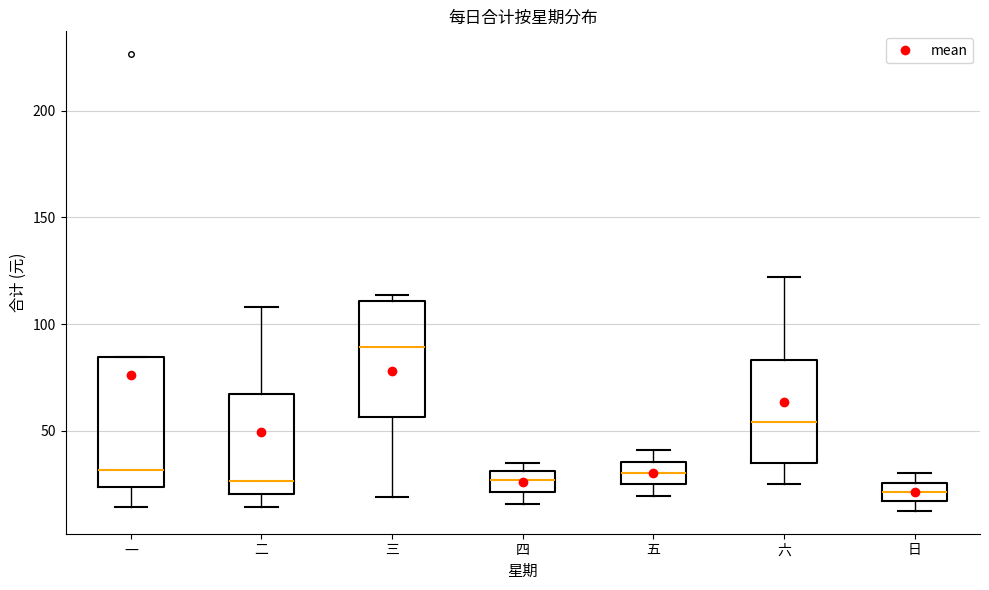

Reading left to right, read every box against the y-axis: the position of its median line, the range the box covers, and the ends of its whiskers. The values are not printed on the chart, so give them approximately, as read against the axis.

一: median 30, box 25 to 85, whiskers 15 to 85
二: median 25, box 20 to 65, whiskers 15 to 110
三: median 90, box 55 to 110, whiskers 20 to 115
四: median 25, box 20 to 30, whiskers 15 to 35
五: median 30, box 25 to 35, whiskers 20 to 40
六: median 55, box 35 to 85, whiskers 25 to 120
日: median 20, box 15 to 25, whiskers 15 (below the box's lower edge) to 30